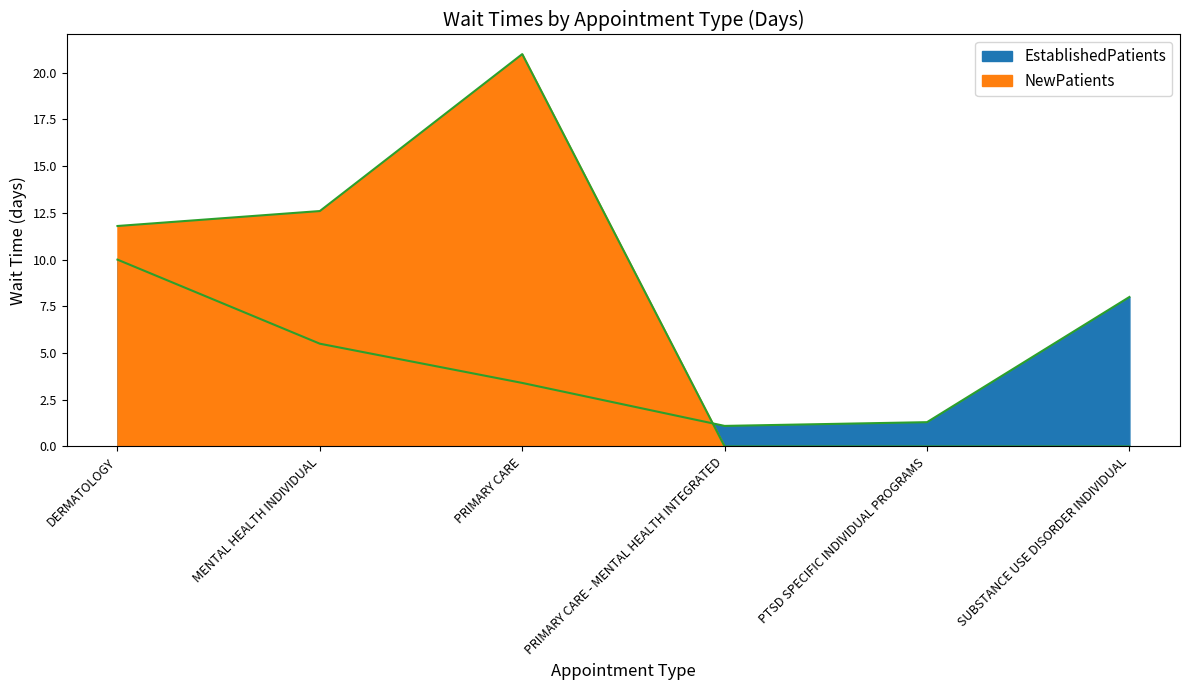

What is the value of the NewPatients point at the 1st from the left?

11.8